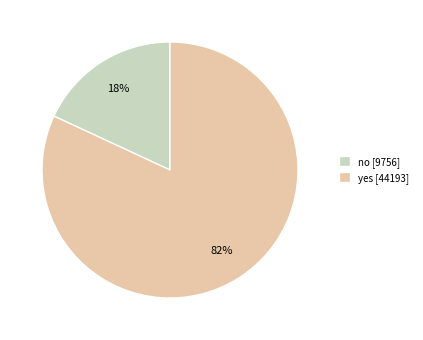

Which slice is the smallest?

no